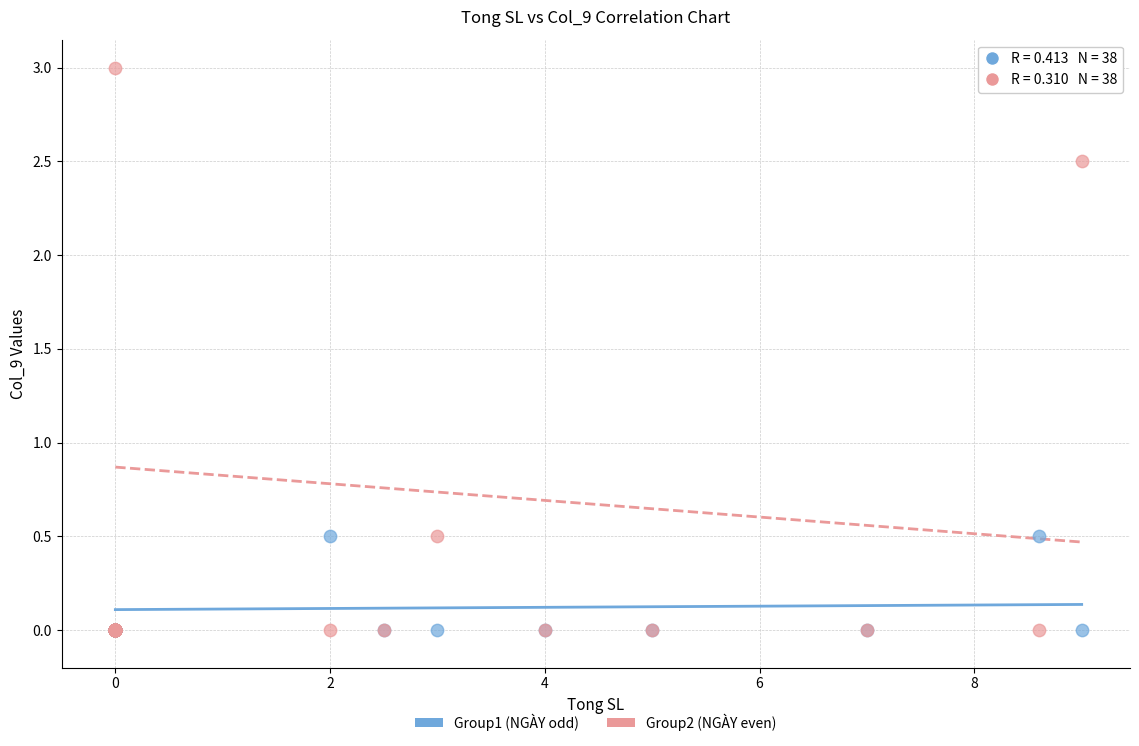

Which series has the largest Y range (max minus min)?

Group2 (NGÀY even)